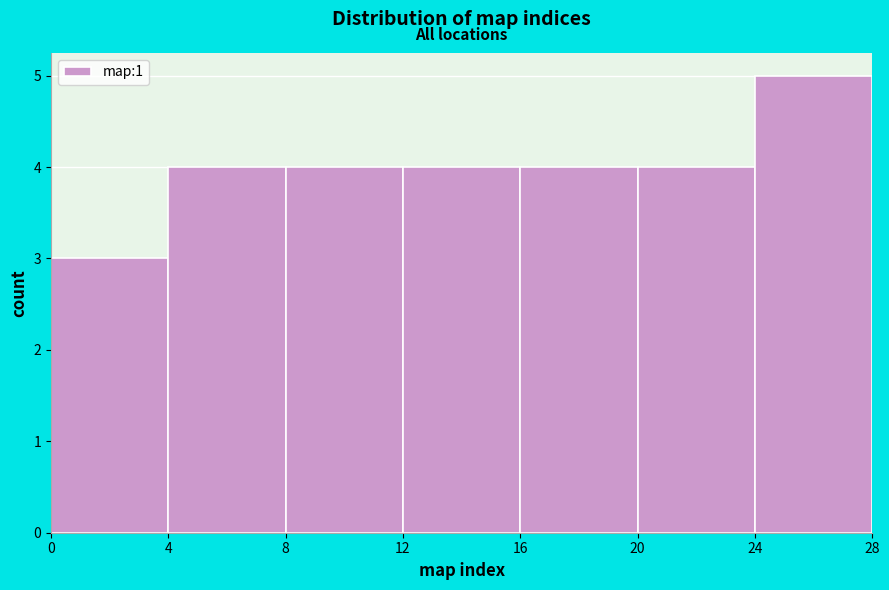

Reading left to right, list every bar in this chart as the range it spans on the x-axis followed by its height. The values are not printed on the chart, so give them approximately, as read against the axis.

0 to 4: 3
4 to 8: 4
8 to 12: 4
12 to 16: 4
16 to 20: 4
20 to 24: 4
24 to 28: 5